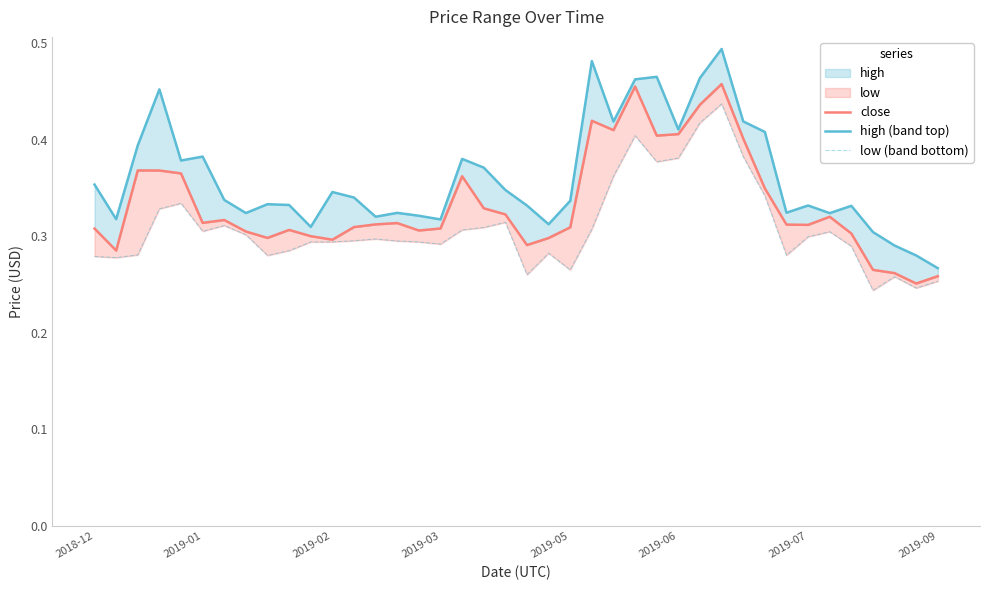

True or false: close has a value of 0.3 at 20.

True